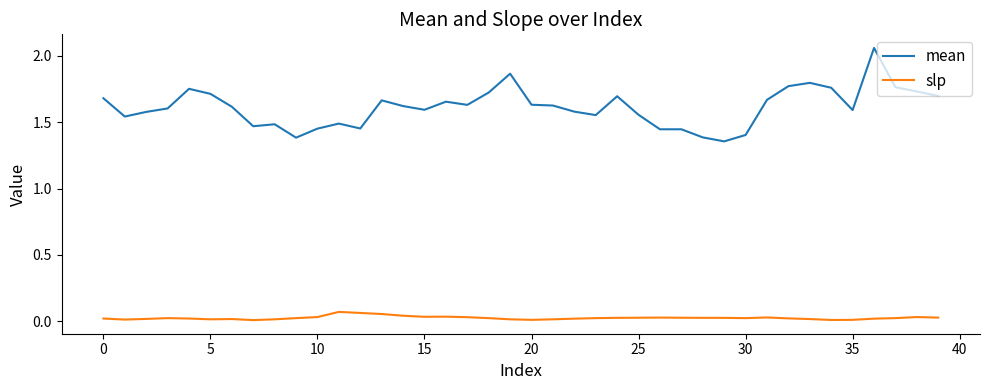

Which series has the widest spread of values?

mean